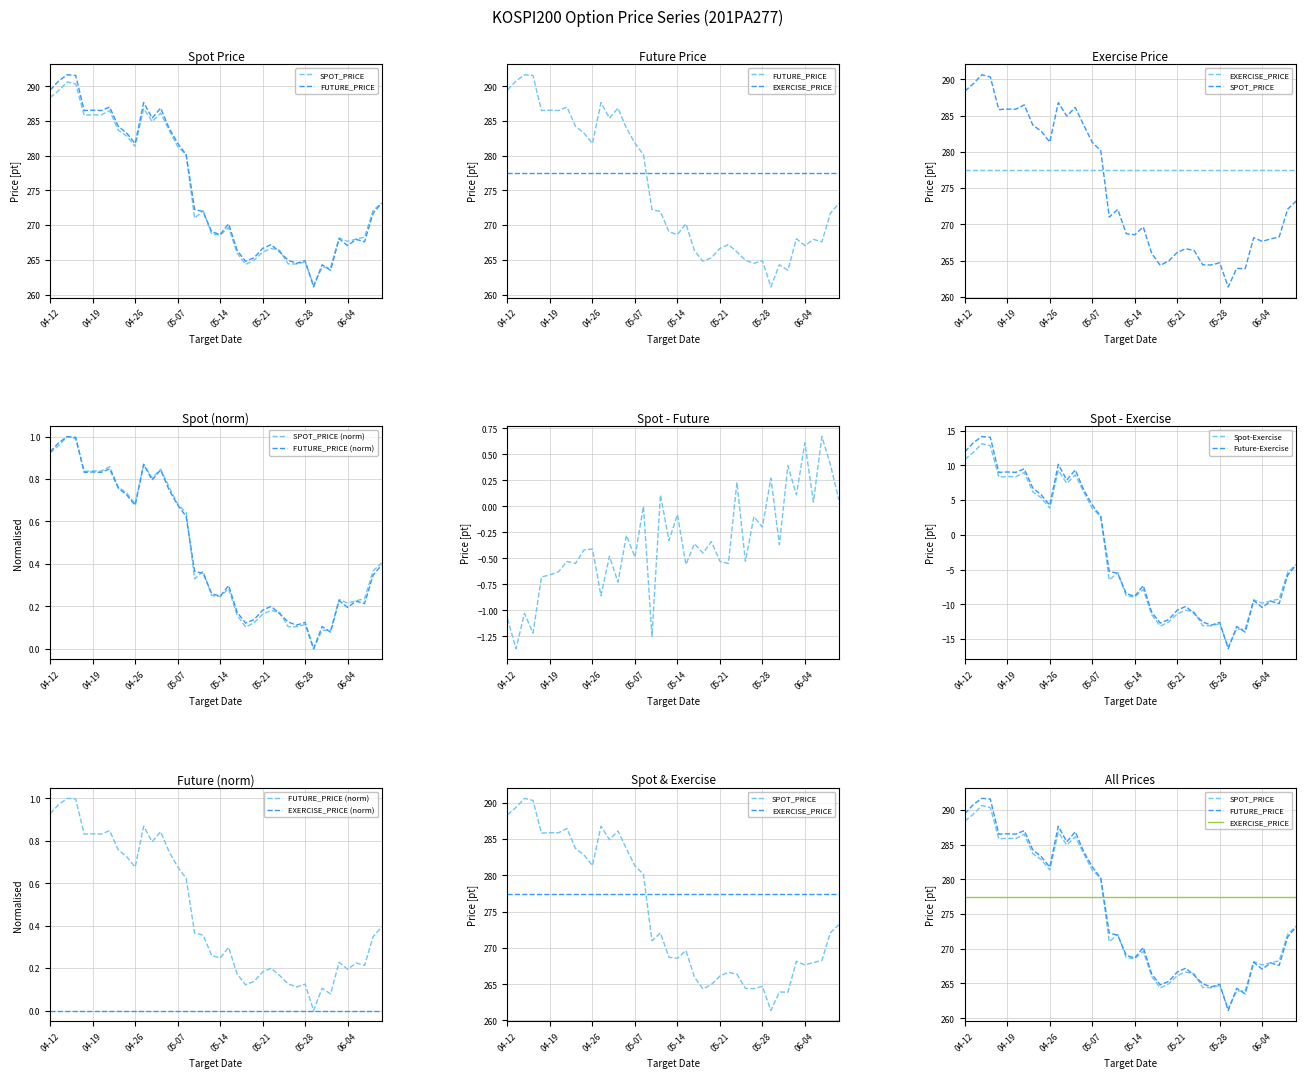

Is it true that Future-Exercise equals 9.1 at 04-19?

True